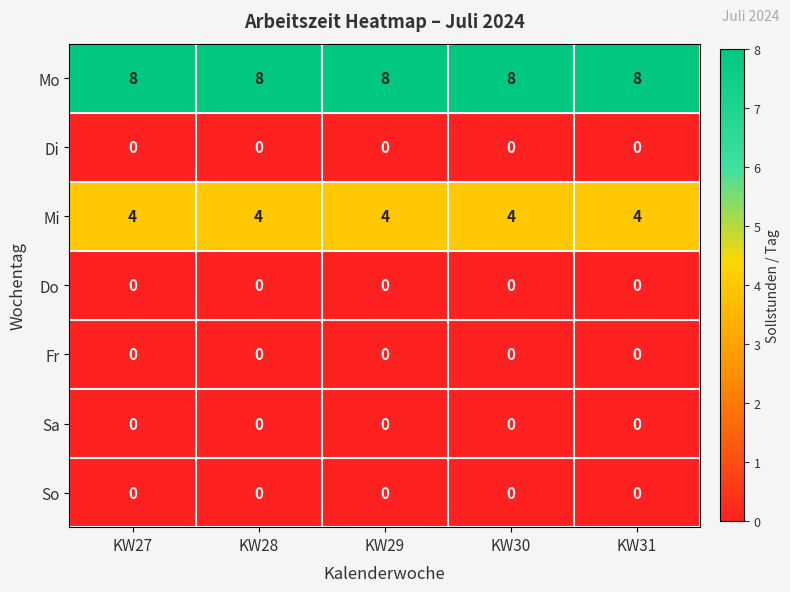

Which series has the largest total across all categories?

Mo